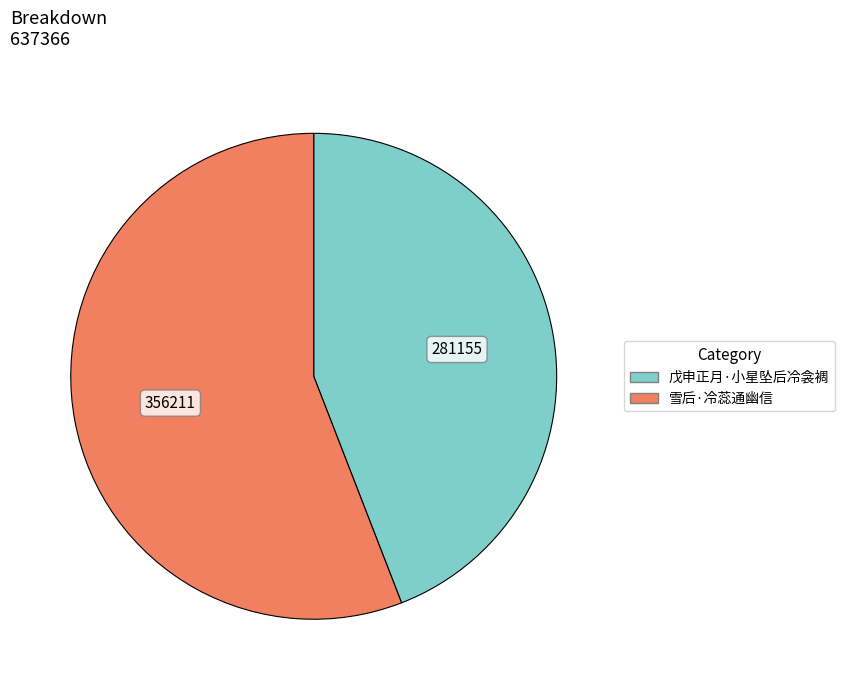

Is the sum of 戊申正月·小星坠后冷衾裯 and 雪后·冷蕊通幽信 greater than half?

Yes